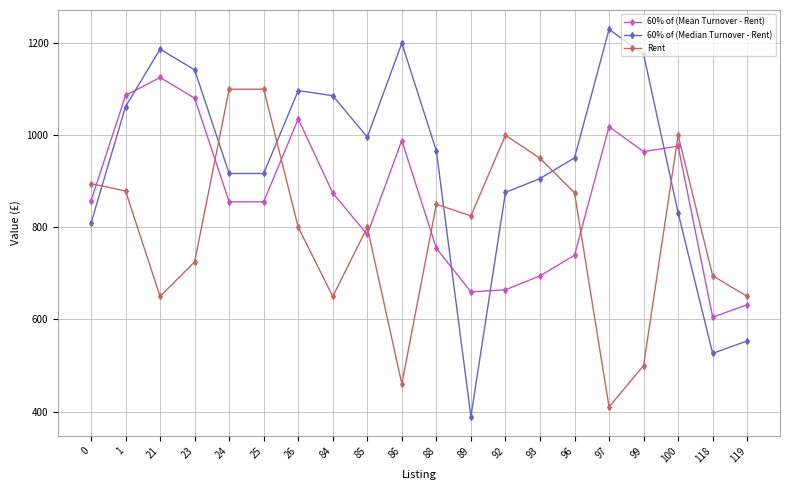

True or false: Rent and 60% of (Mean Turnover - Rent) cross at least once.

True